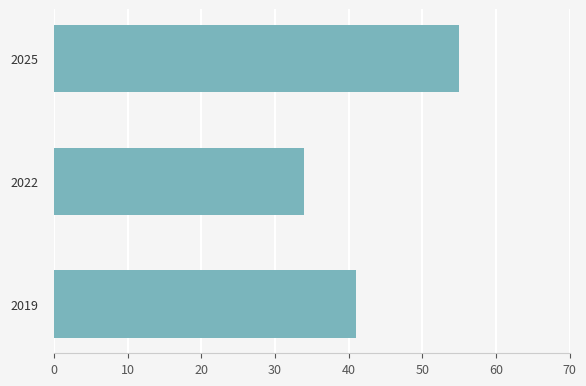

Reading bottom to top, extract all data points from this chart.

41	34	55